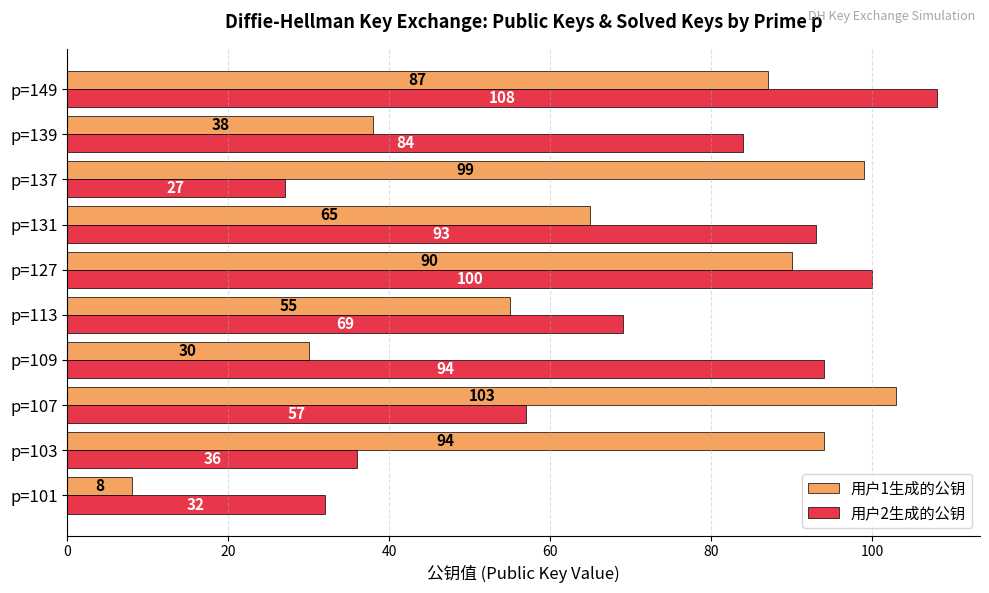

Read the 用户1生成的公钥 value at p=139, to the nearest 10.

40